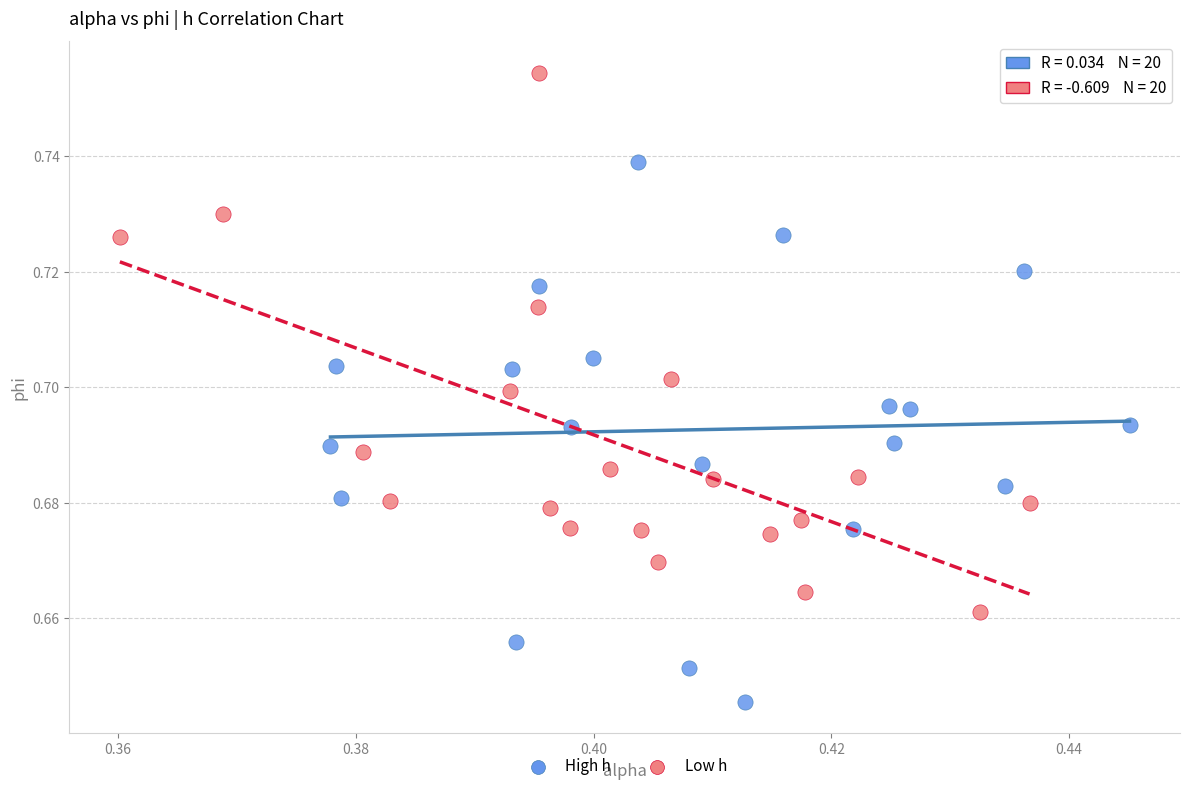

Which series reaches the maximum Y coordinate?

Low h